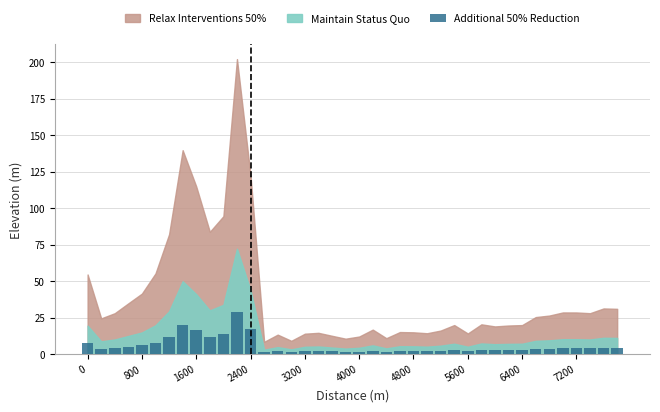

What is the greatest value displayed?

28.9